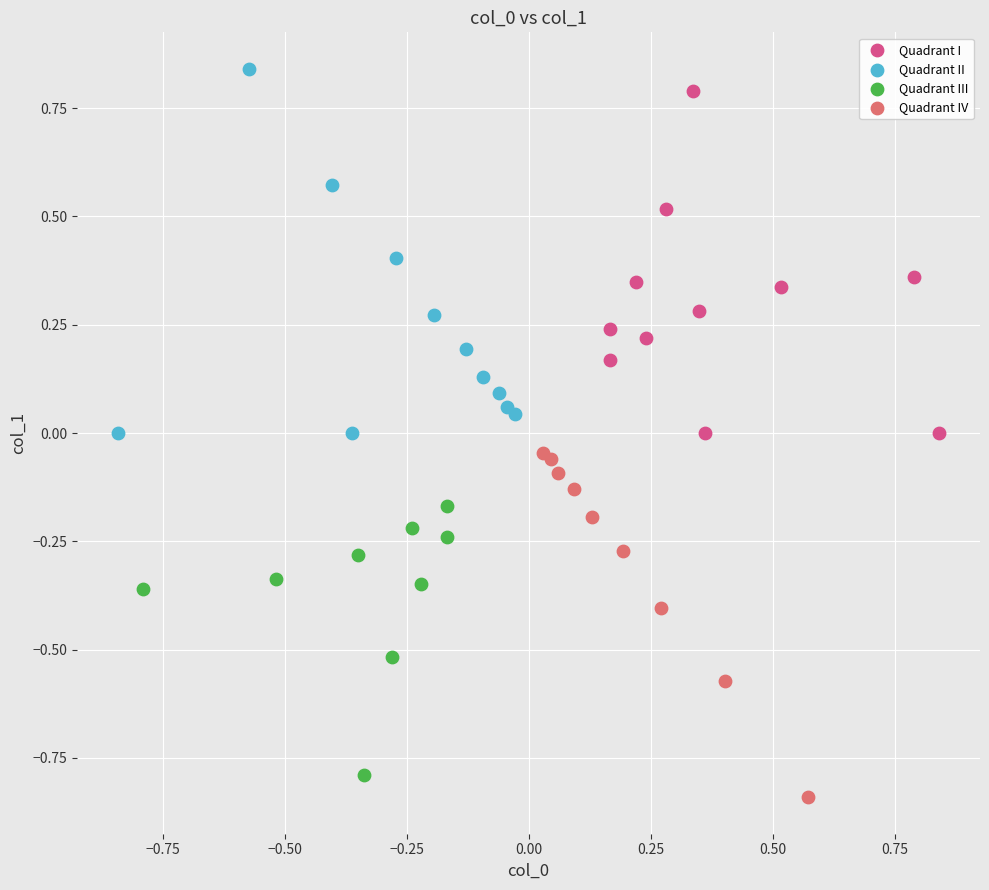

What are all the series names shown in the legend?

Quadrant I, Quadrant II, Quadrant III, Quadrant IV